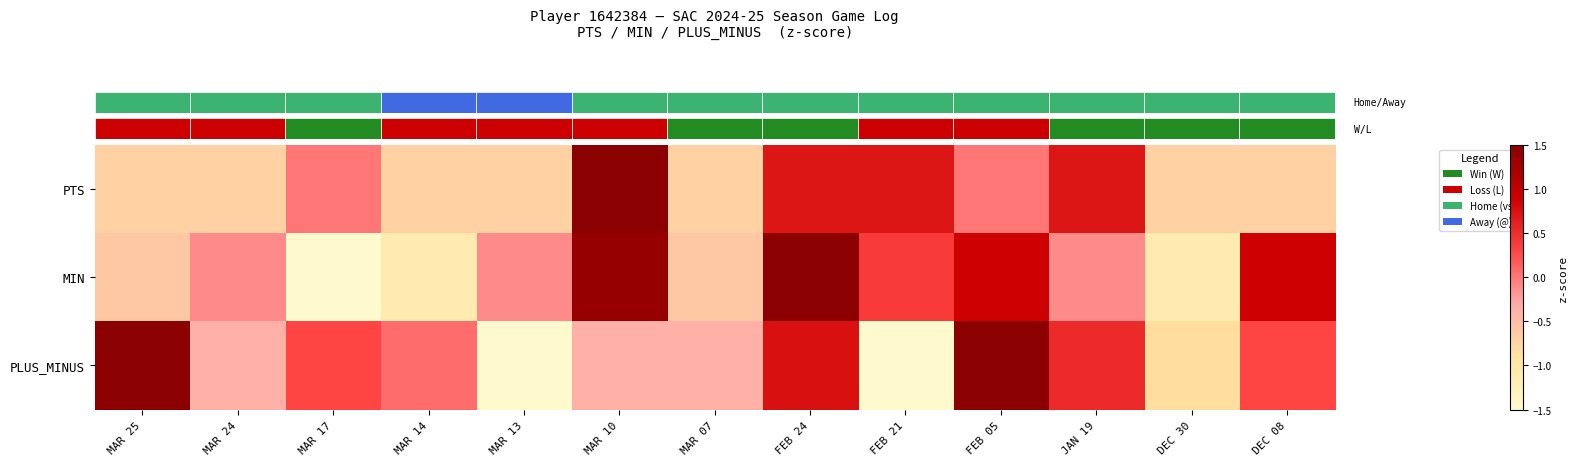

At which category is the sum across all series the highest?

MAR 10